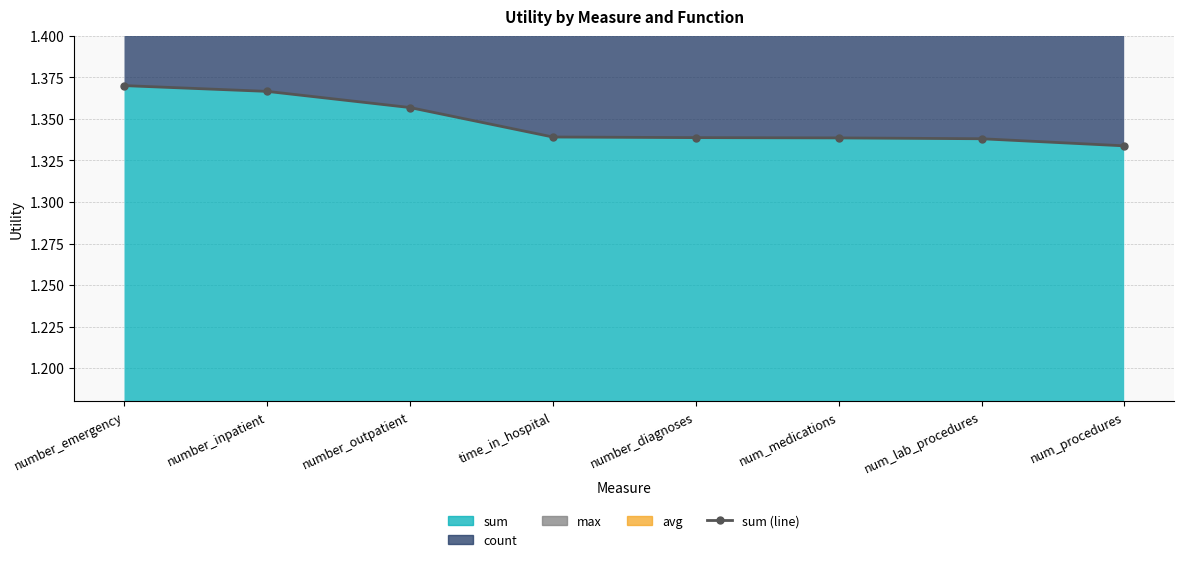

List the labels in order of value, largest first.

number_emergency, number_inpatient, number_outpatient, time_in_hospital, number_diagnoses, num_medications, num_lab_procedures, num_procedures